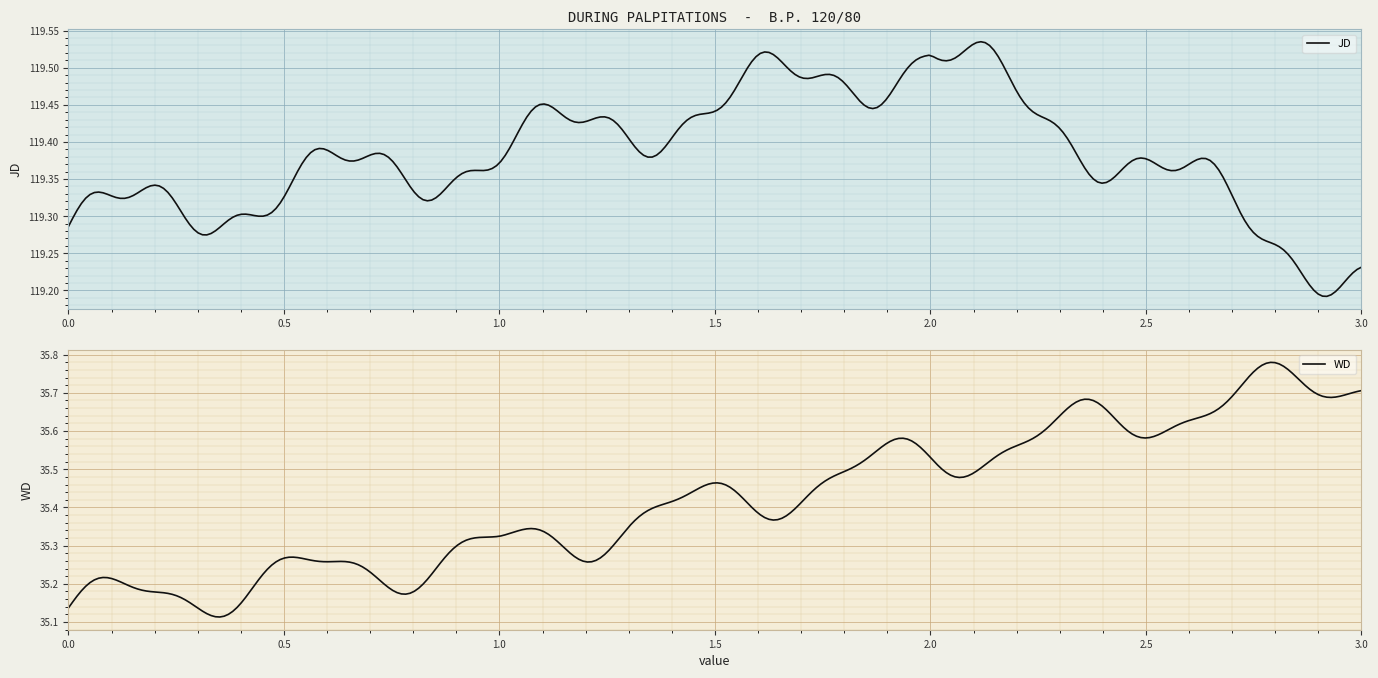

True or false: JD and WD cross at least once.

False